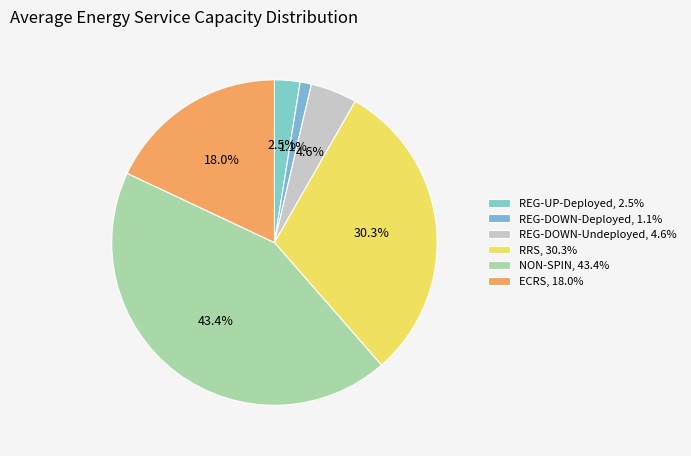

Do REG-UP-Deployed and NON-SPIN together represent more than half of the pie?

No